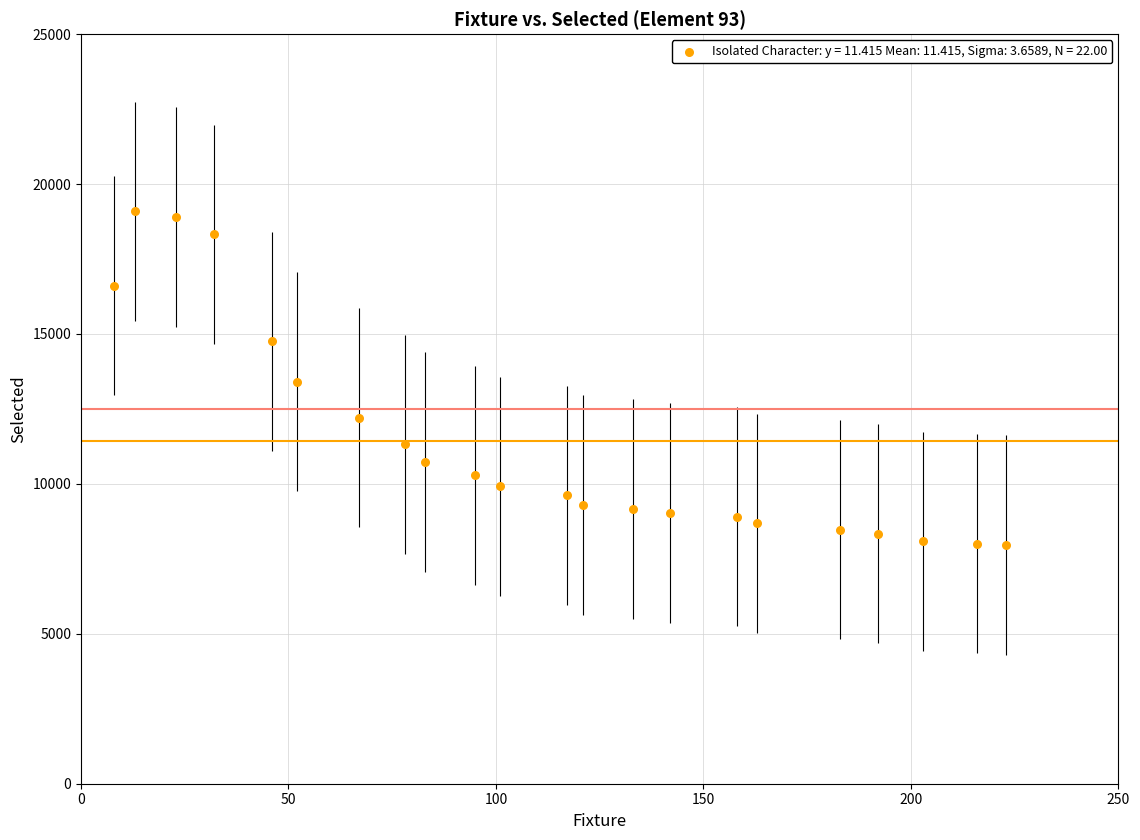

What is the range of Y values (max minus min)?

11136